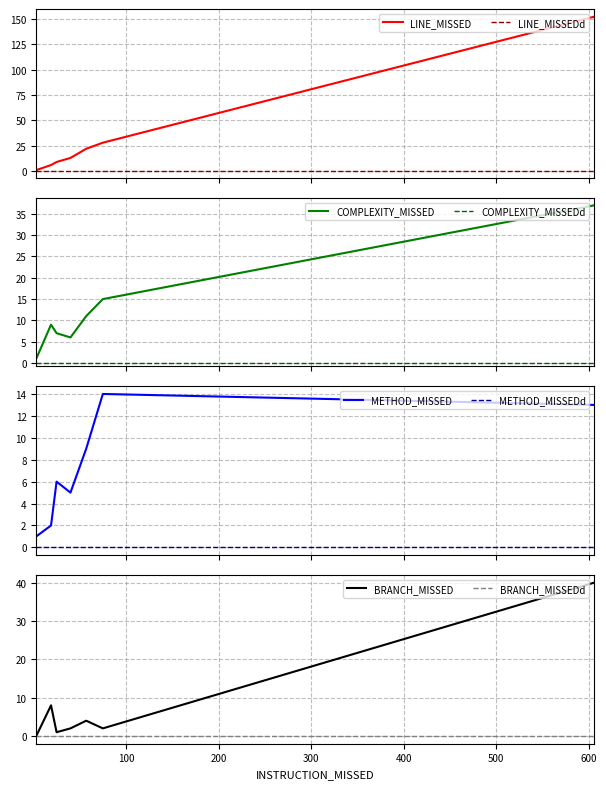

True or false: METHOD_MISSED has a value of 1 at BD.

False